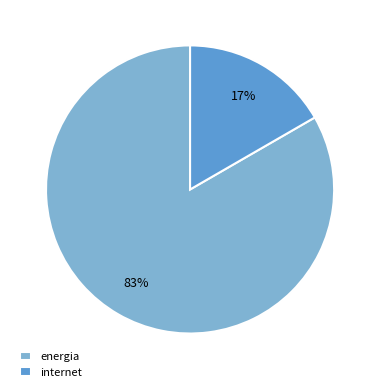

To the nearest percent, what is the average slice percentage?

50%